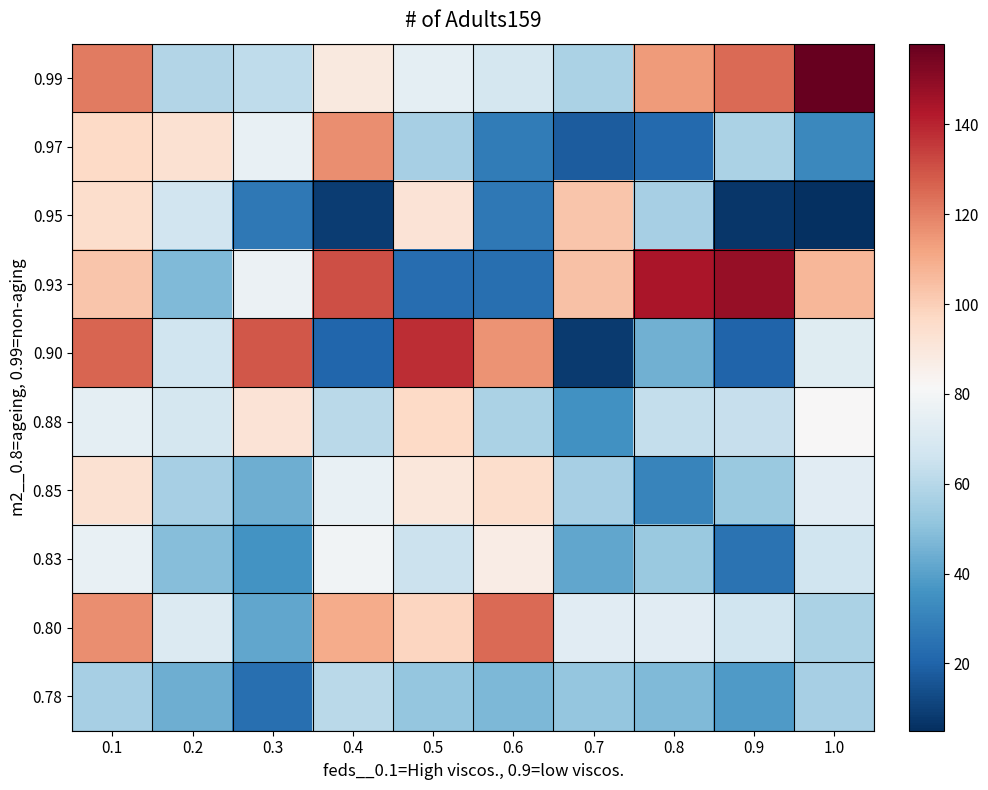

What is the smallest value displayed?

5